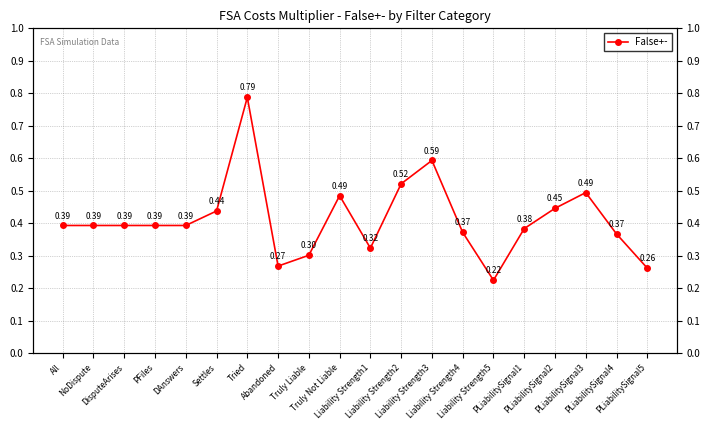

How many lines are shown in the chart?

1